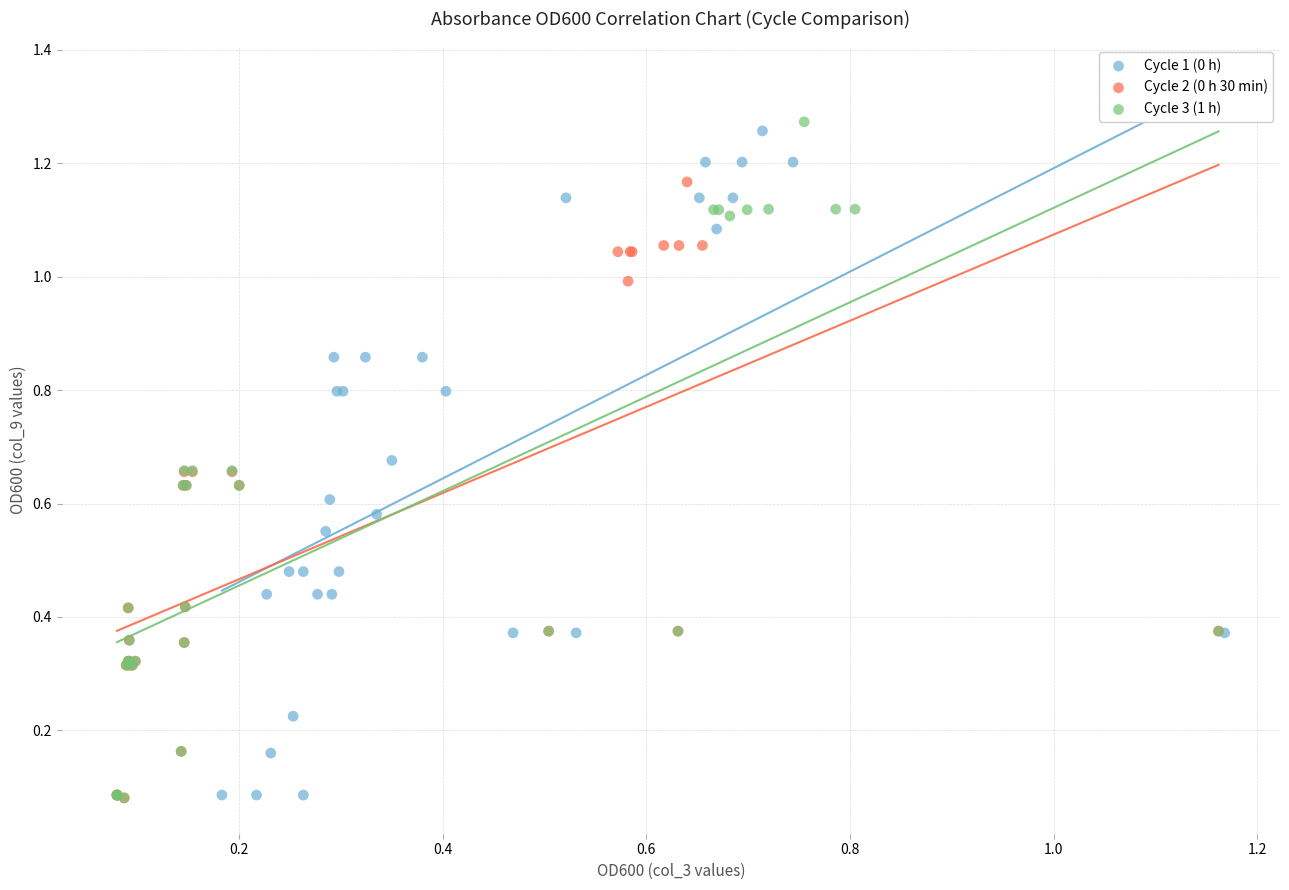

Which series has the widest spread of Y values?

Cycle 3 (1 h)